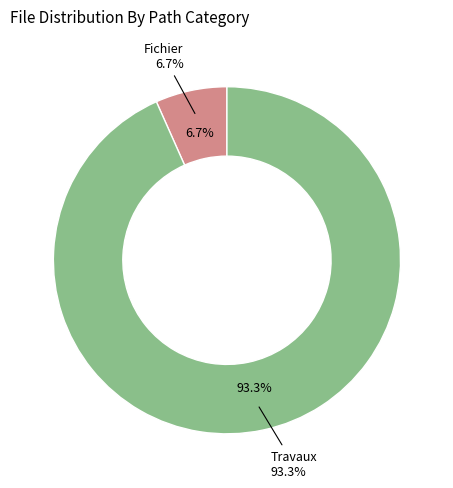

To the nearest percent, what is the combined percentage of Travaux and Fichier?

100%